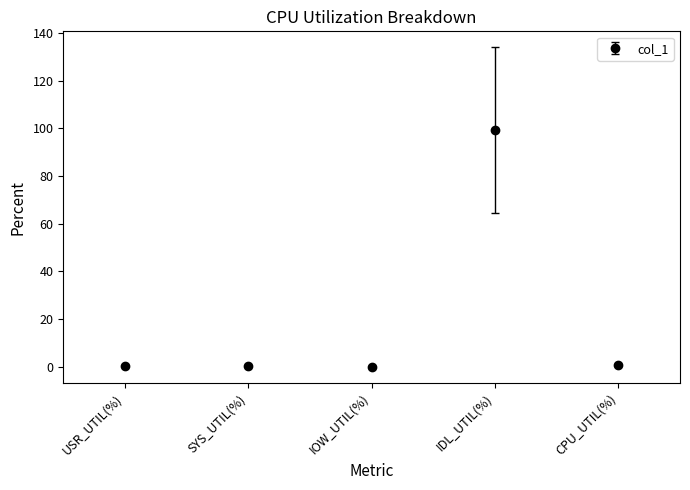

Between SYS_UTIL(%) and IDL_UTIL(%), which is larger?

IDL_UTIL(%)